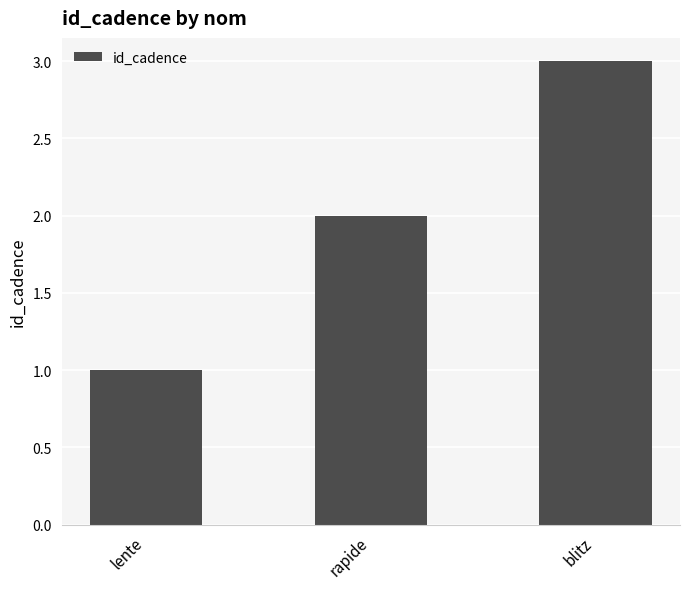

What is the label of the 1st bar from the right?

blitz